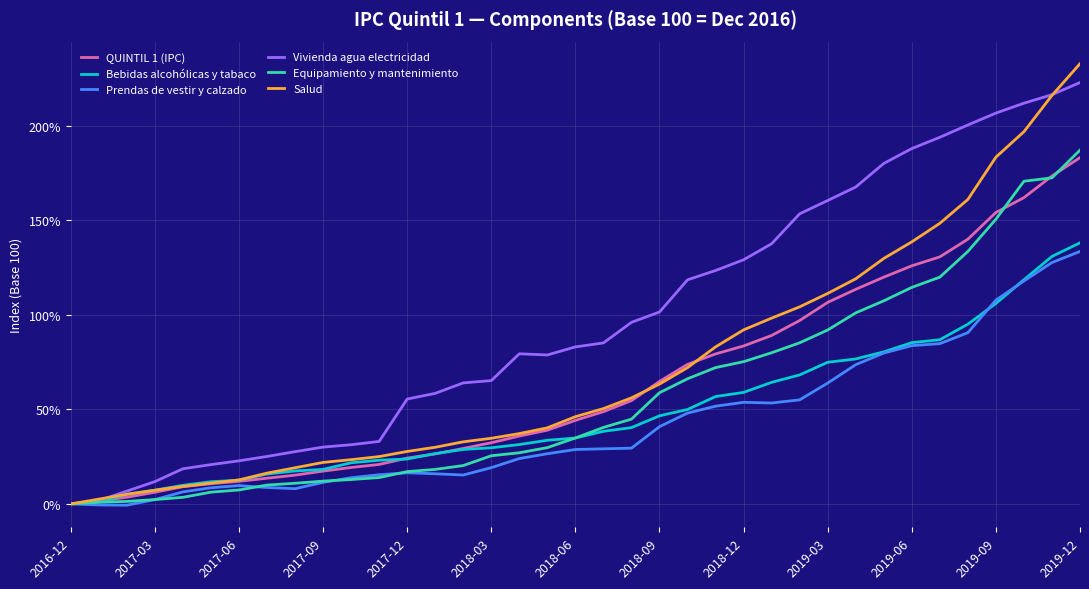

Which series has the largest range (max minus min)?

Salud